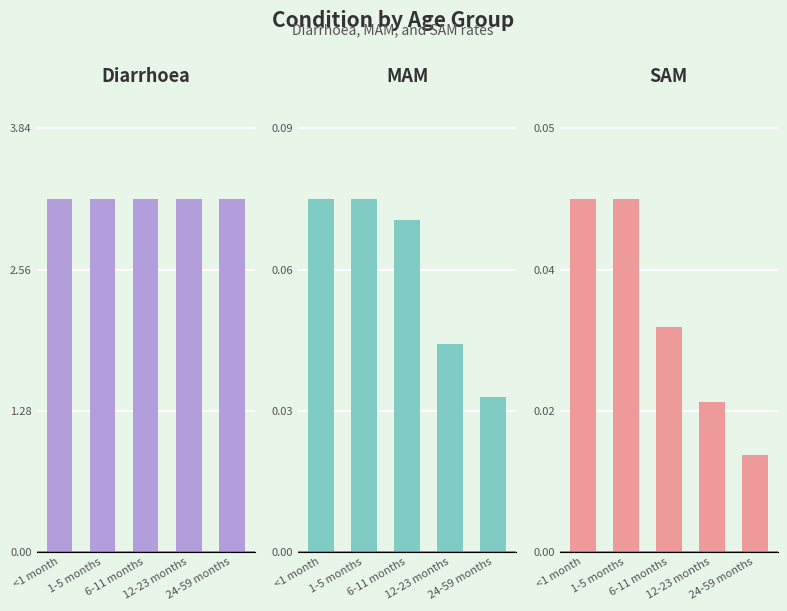

At how many categories does at least one series exceed 0?

5